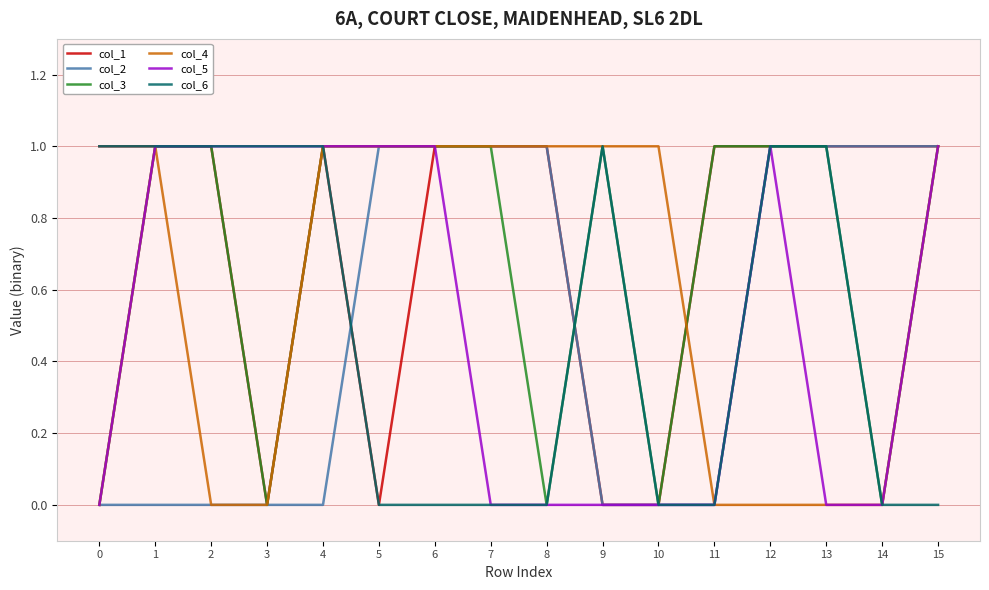

Is it true that col_1 equals 0 at 9?

True